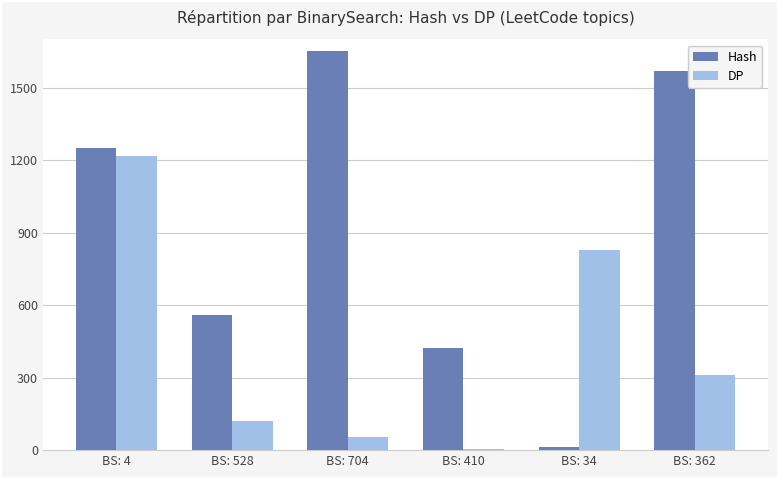

Is it true that DP equals 121 at BS: 528?

True